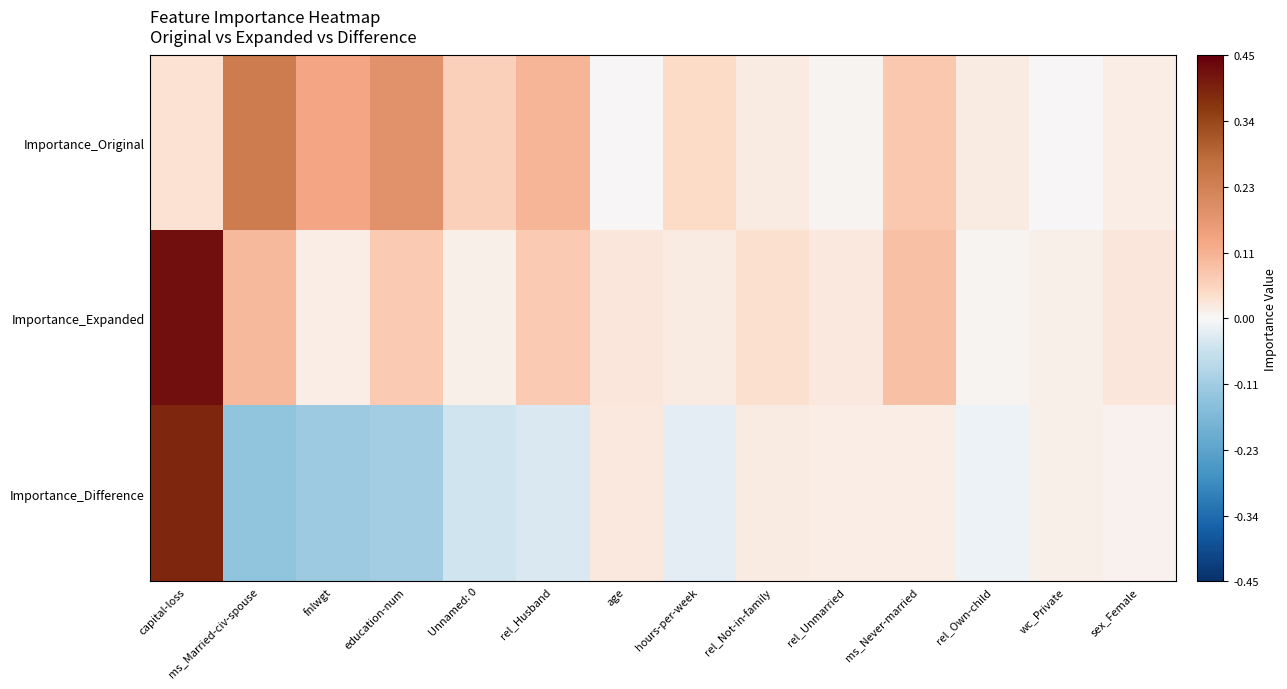

Between rel_Unmarried and ms_Never-married, which series saw the biggest shift?

Importance_Original